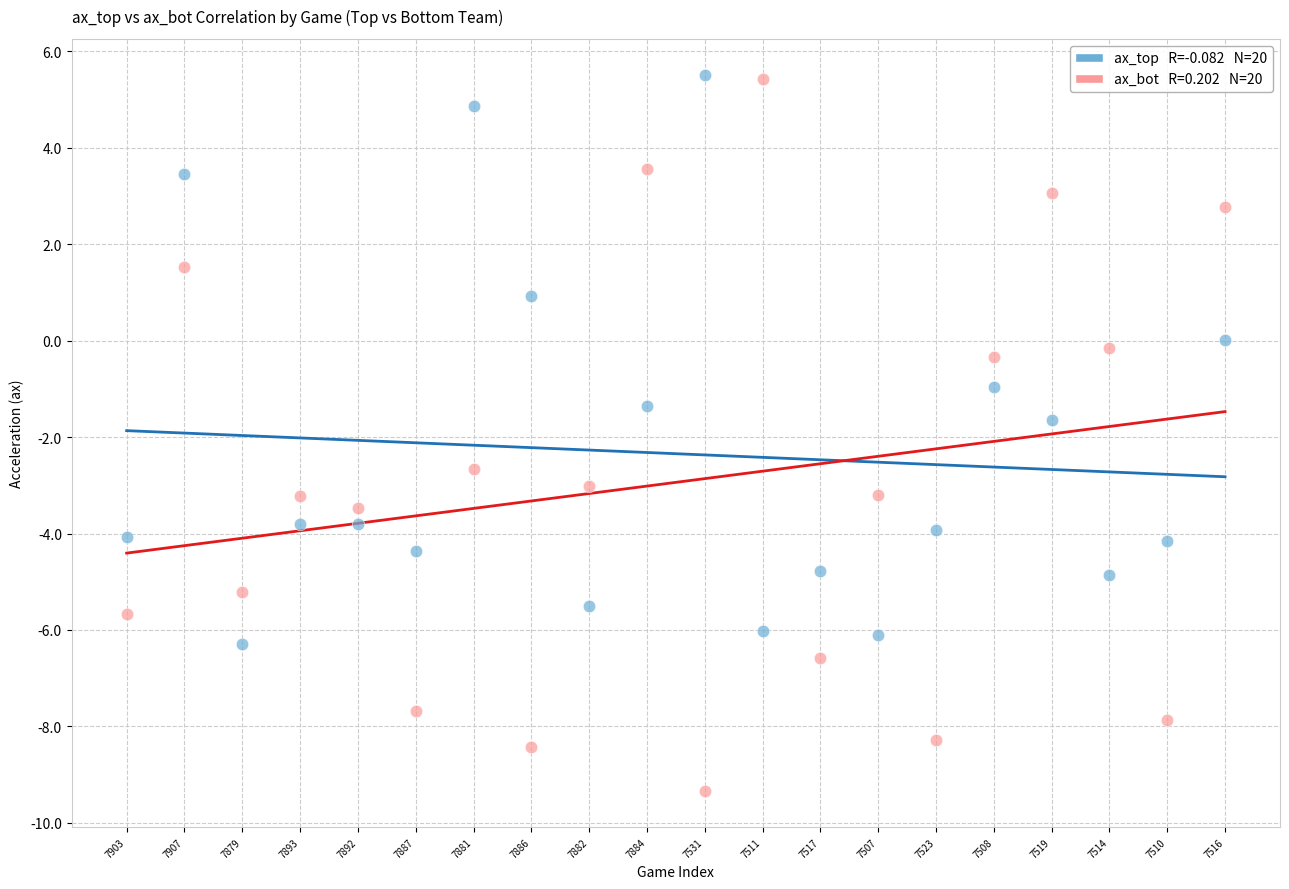

Across all data points, what is the range of Y values (max minus min)?

14.9